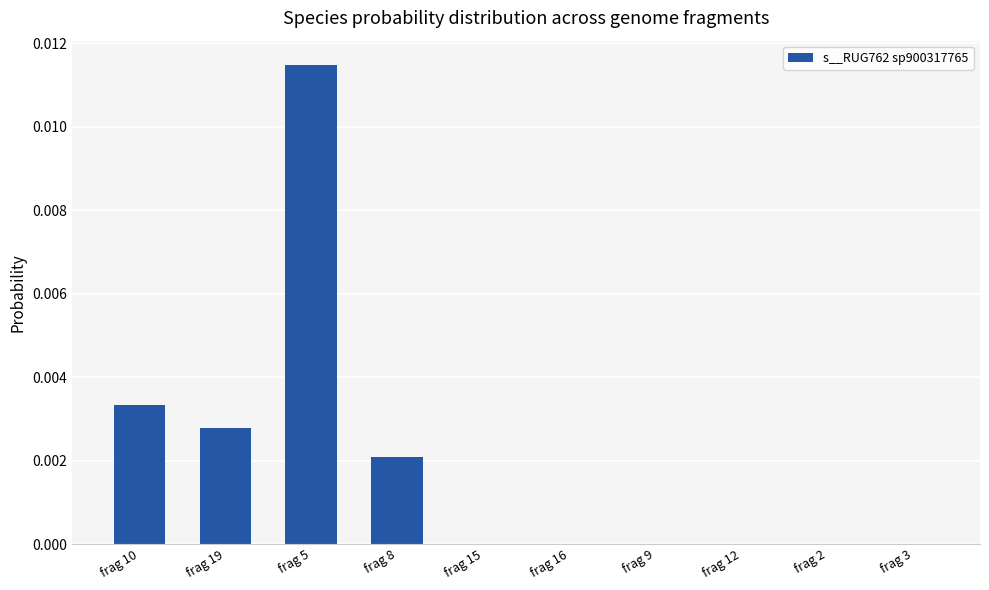

The value at frag 2 is 0.0. True or false?

True